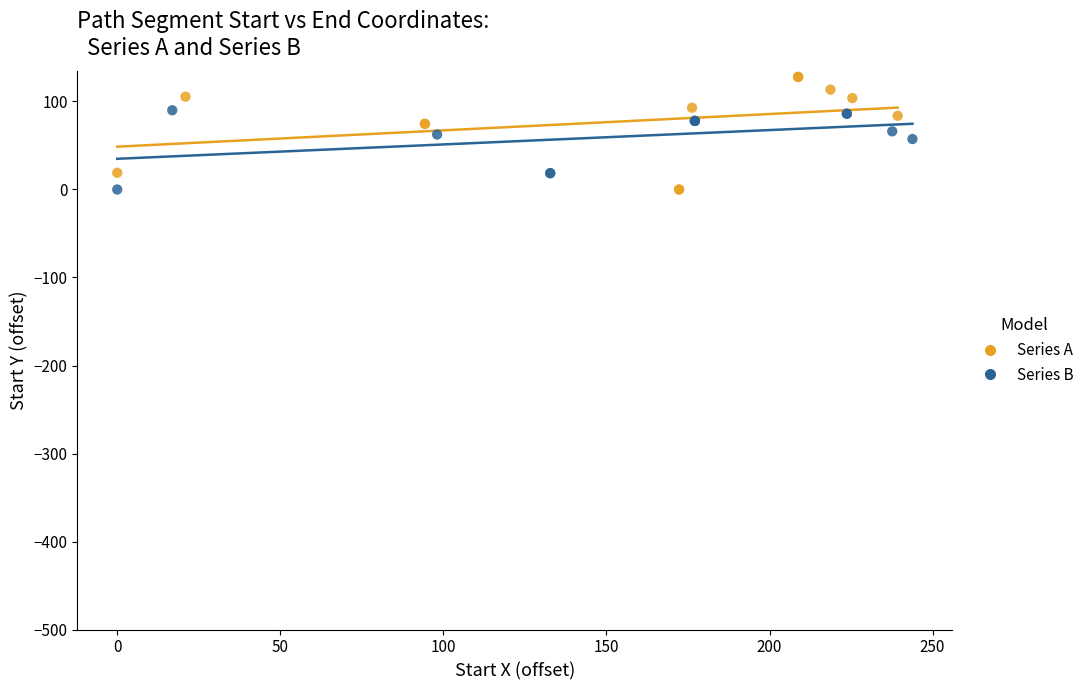

Which series contains the highest Y value?

Series A